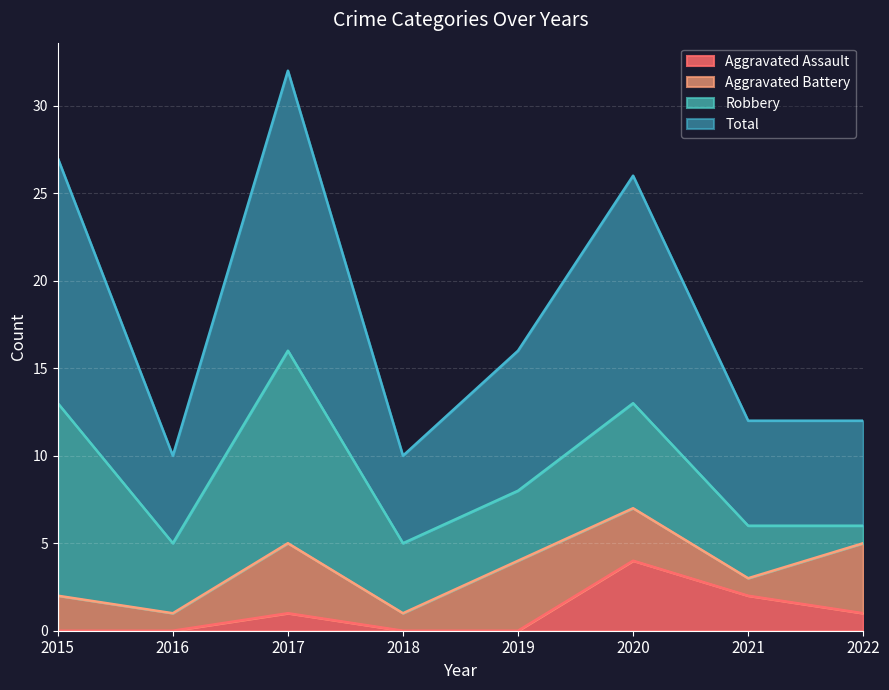

What is the difference between the maximum and minimum values in the Aggravated Assault series?

4